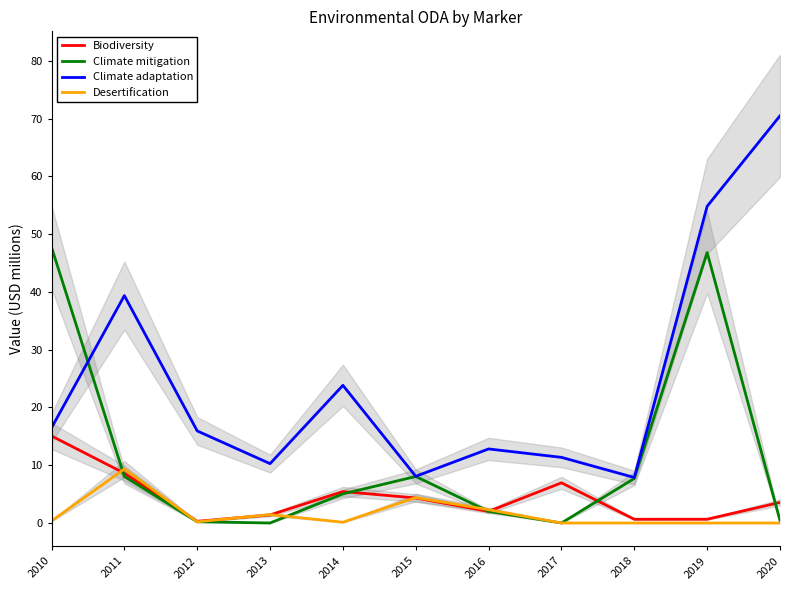

Rank the series at 2012 from highest to lowest value.

Climate adaptation, Biodiversity, Climate mitigation, Desertification